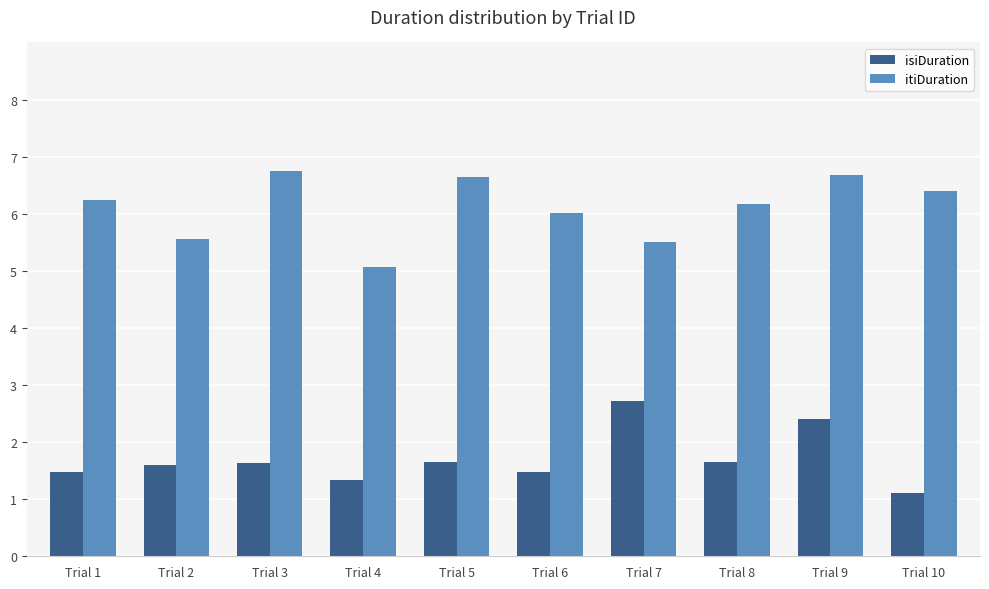

Which series changed the most between Trial 5 and Trial 6?

itiDuration